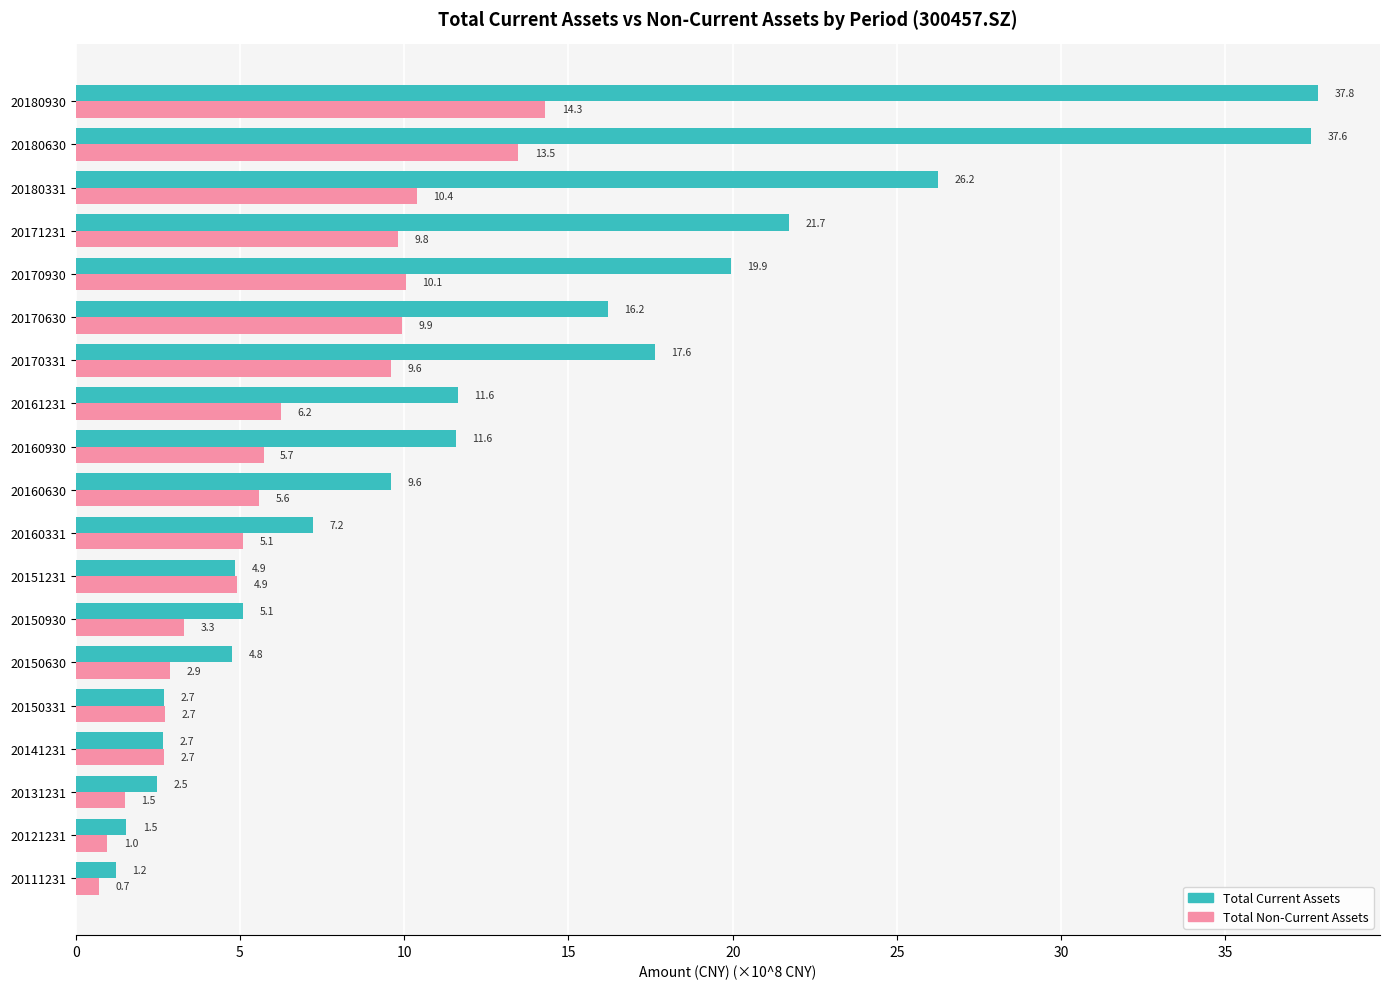

Which label corresponds to the smallest value in the chart?

20111231